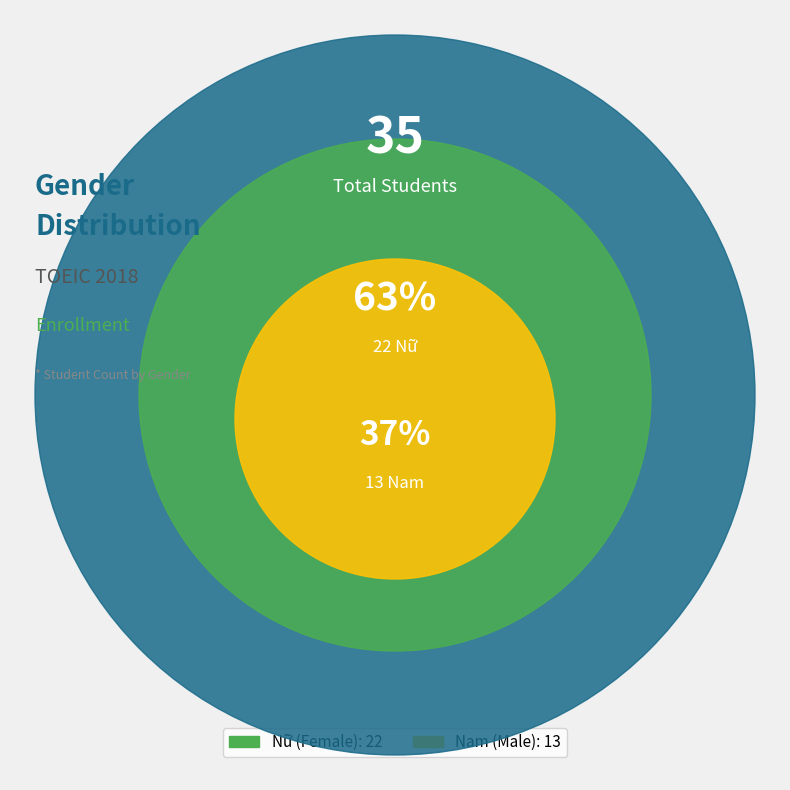

Rank the categories by value from lowest to highest.

Nam, Nữ